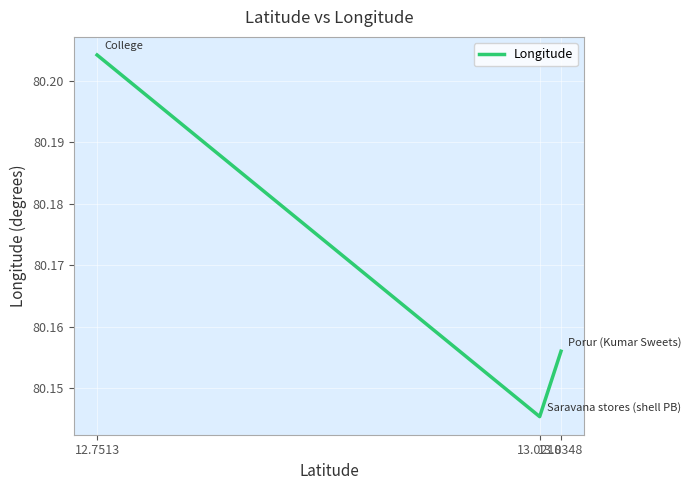

At which label is the value closest to 80?

13.0218